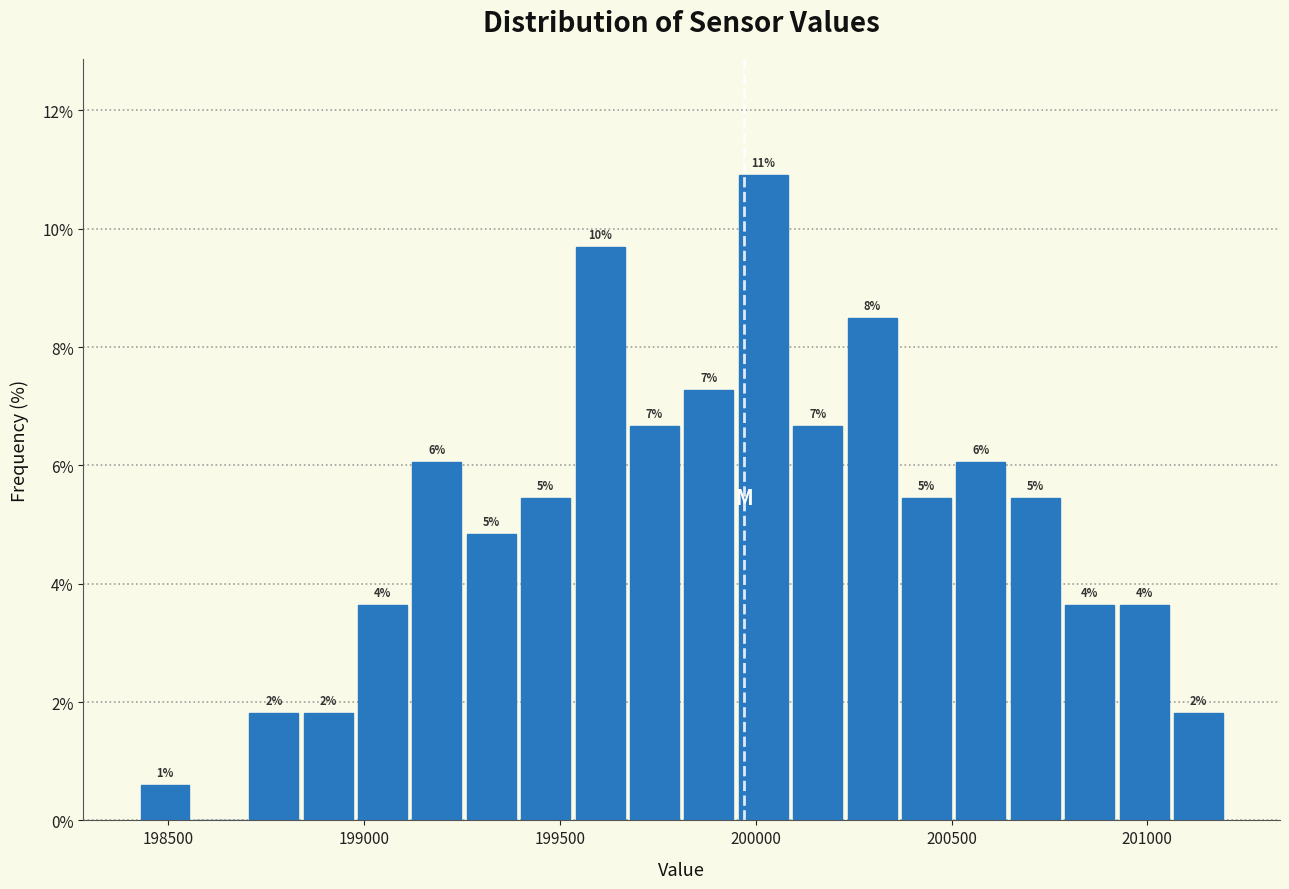

Read against the x-axis, roughly where is the centre of the tallest bar?

200000